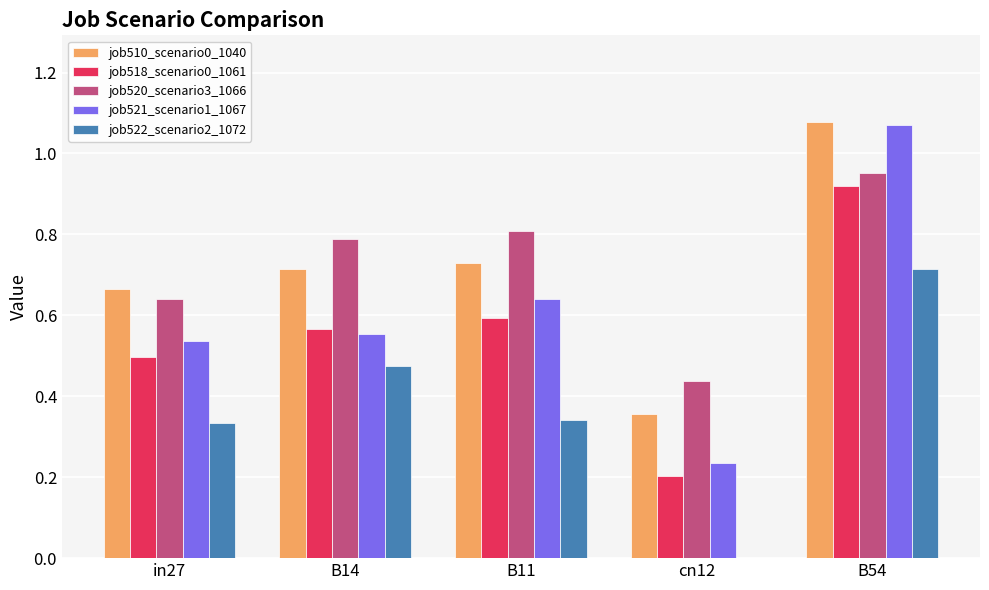

Are the bars grouped side by side (vs. stacked)?

Yes